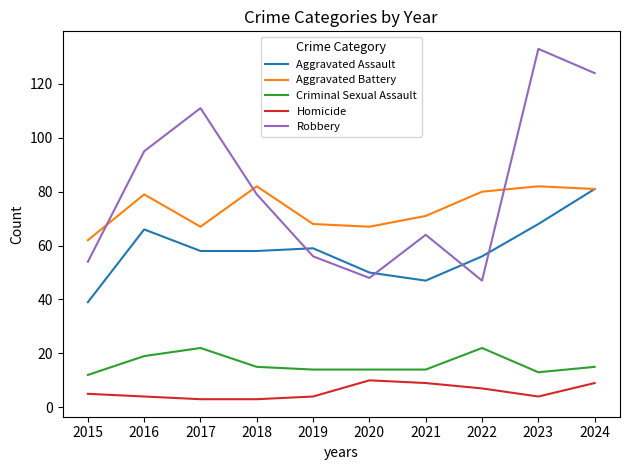

What is the highest value of the Aggravated Assault series?

81